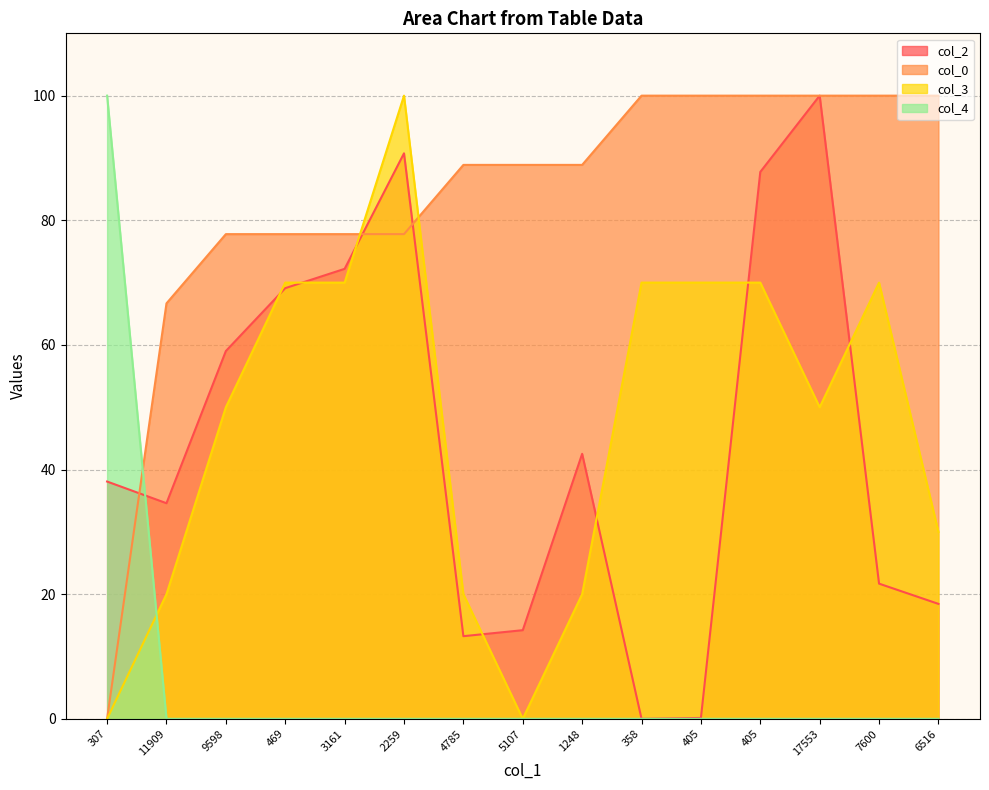

Rank the series by their maximum value, from lowest to highest.

col_2, col_0, col_3, col_4